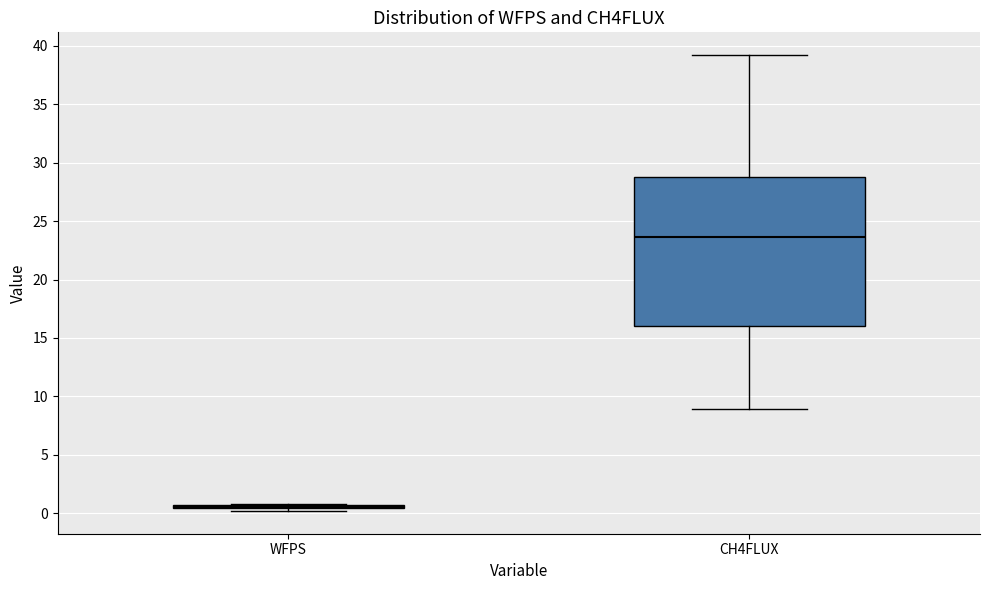

Reading left to right, read every box against the y-axis: the position of its median line, the range the box covers, and the ends of its whiskers. The values are not printed on the chart, so give them approximately, as read against the axis.

WFPS: box collapsed to a line at 0.5, whiskers 0.0 to 1.0
CH4FLUX: median 23.5, box 16.0 to 28.5, whiskers 9.0 to 39.0